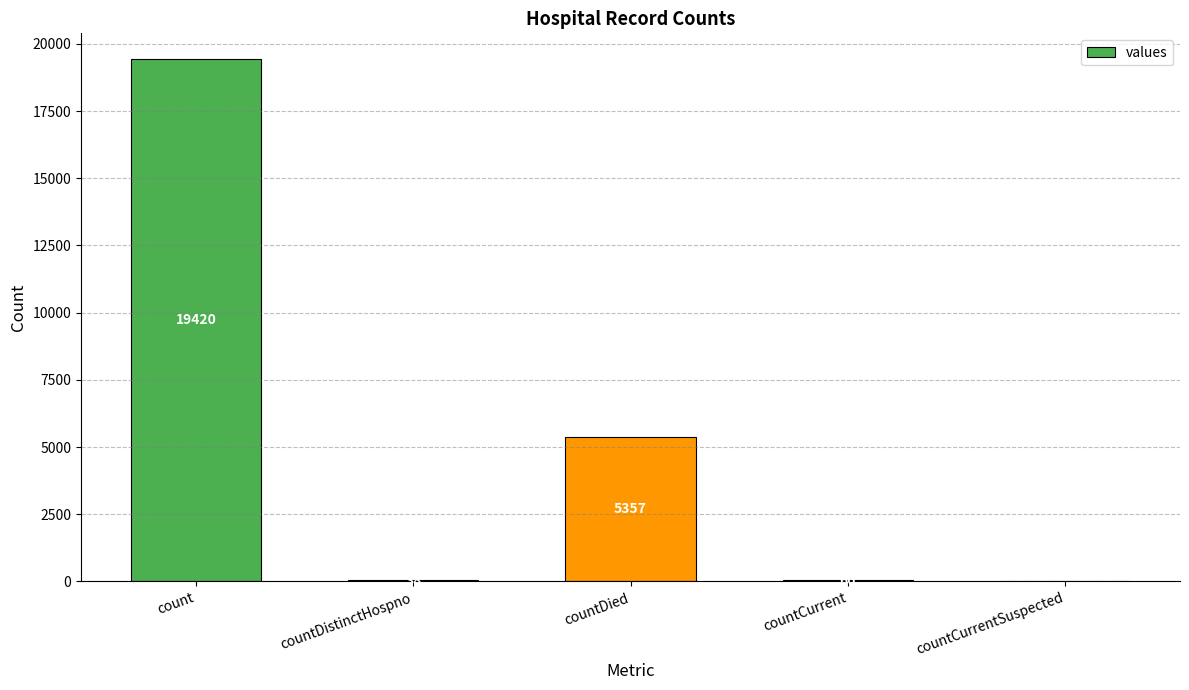

What is the sum of the values at countCurrentSuspected and countCurrent?

60